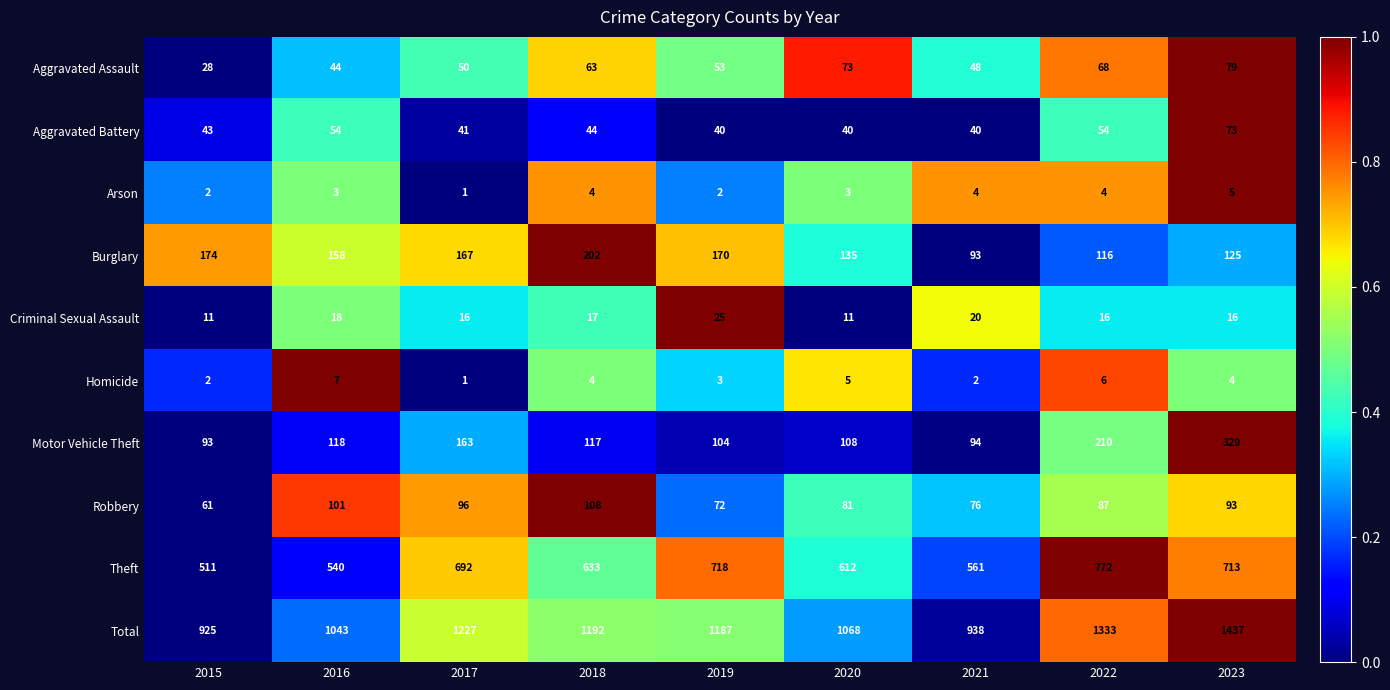

At which category does the chart reach its peak across all series?

2023